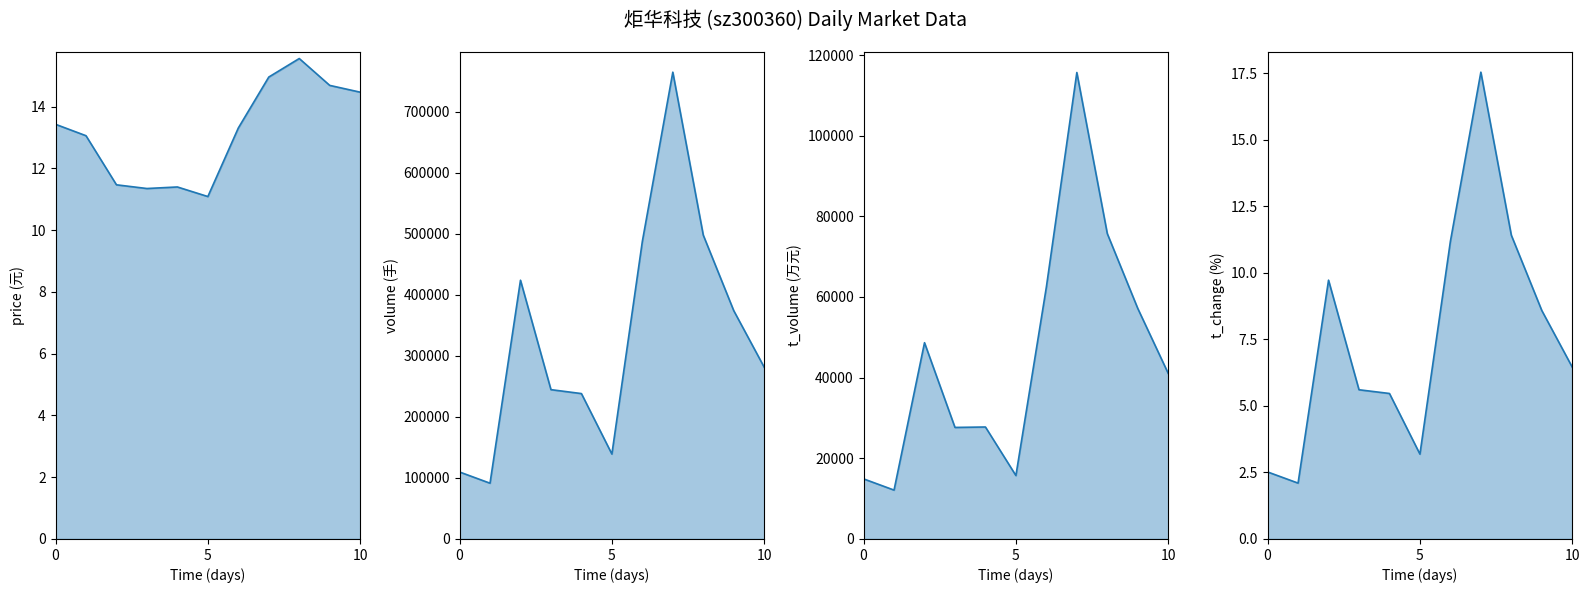

True or false: t_change and t_volume intersect in this chart.

False